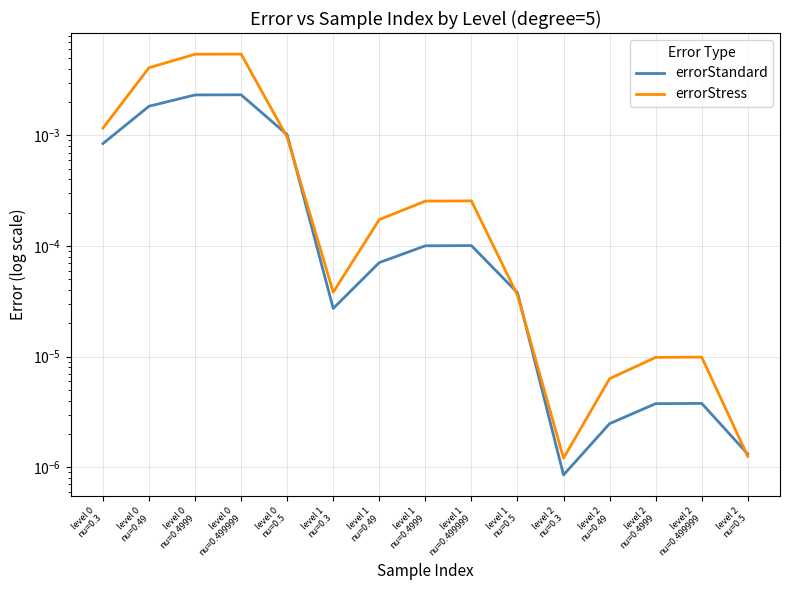

Which series has the largest total across all categories?

errorStress